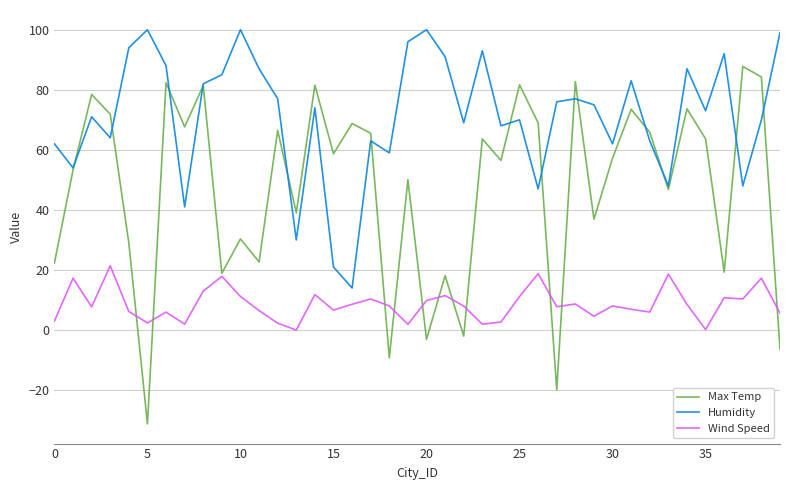

Which series has the widest spread of values?

Max Temp